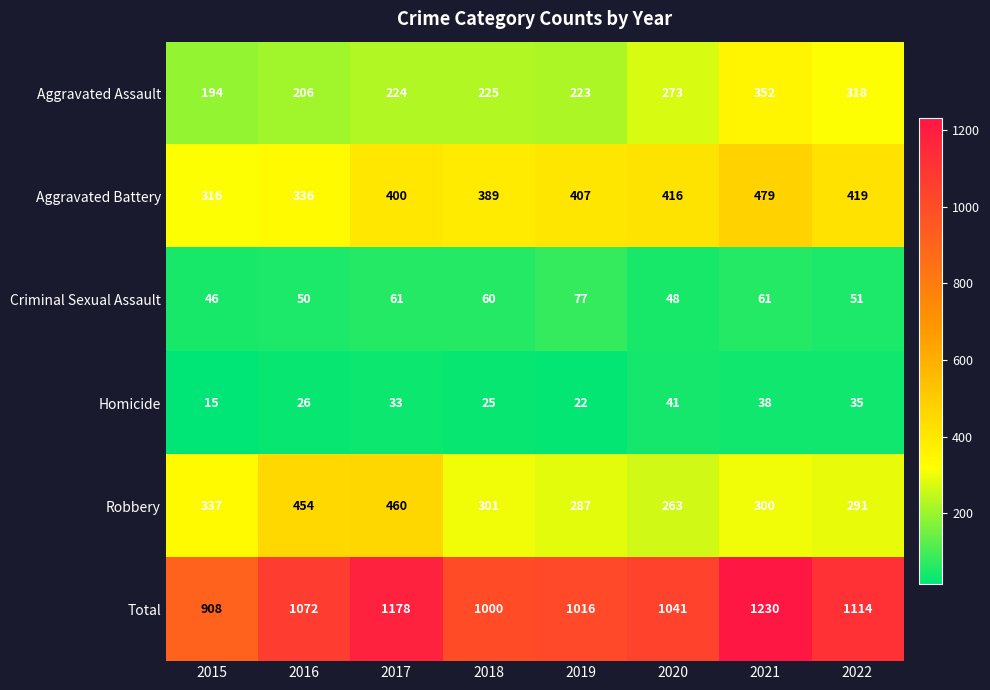

Which series has the widest spread of values?

Total